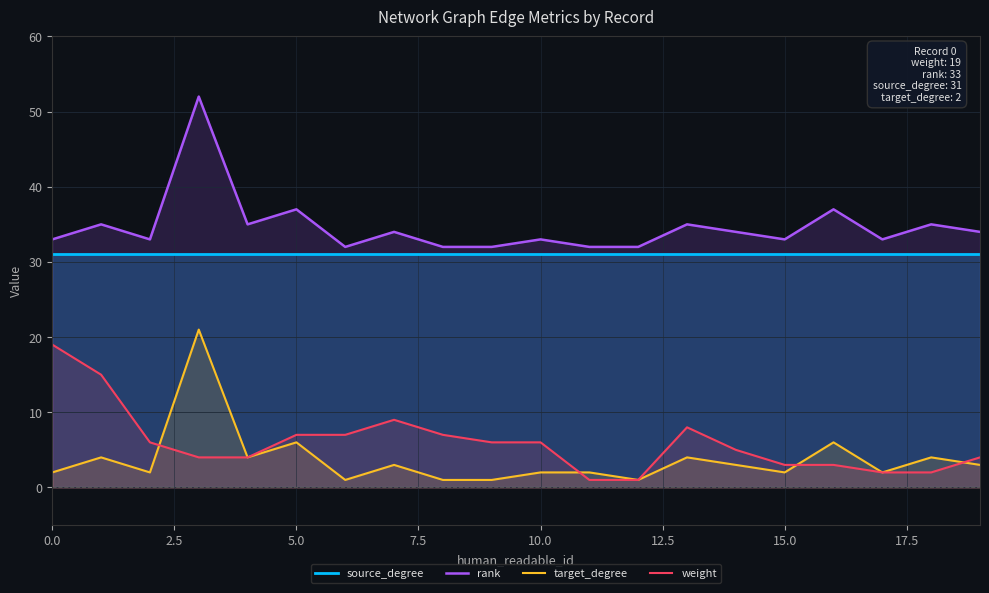

At how many categories does at least one series exceed 25?

20